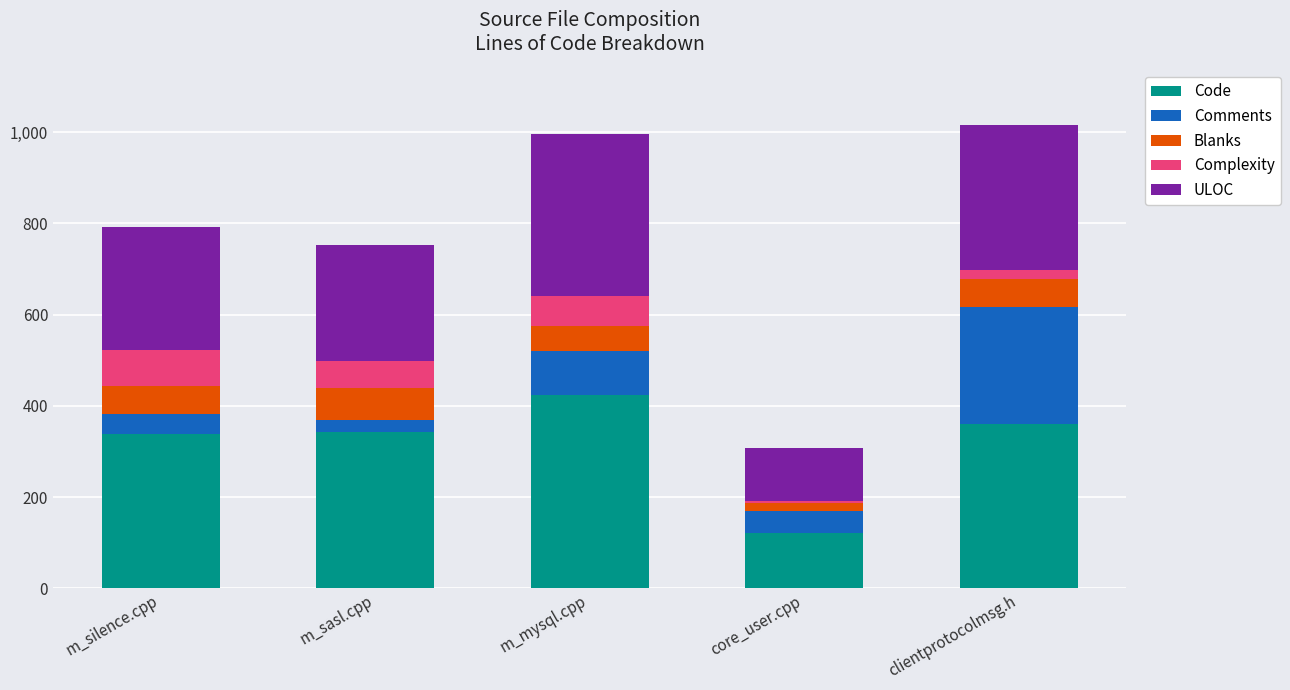

What is the sum of all Code values?

1588